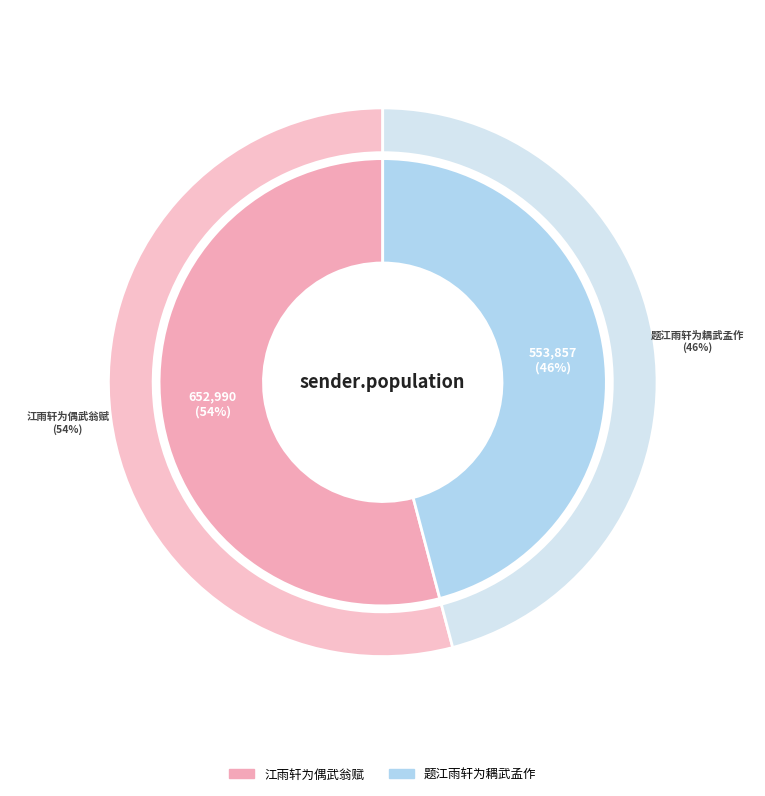

Combined, do 题江雨轩为耦武孟作 and 江雨轩为偶武翁赋 account for over 50%?

Yes